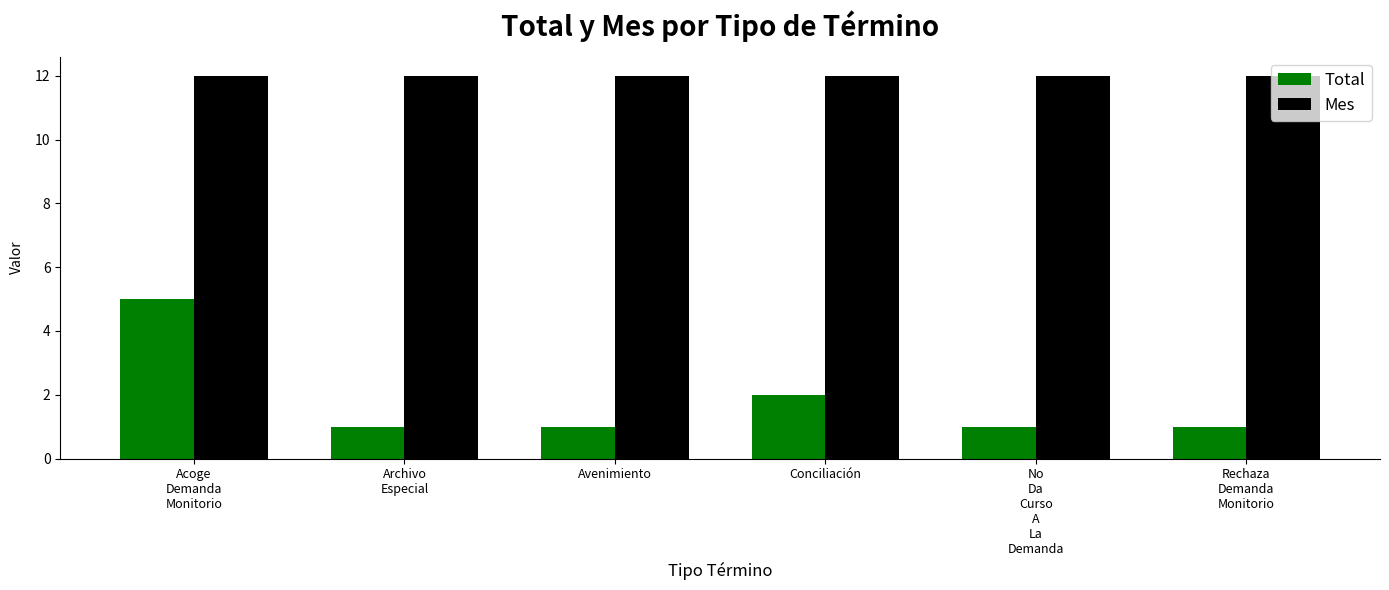

How many bars are there in each group?

2